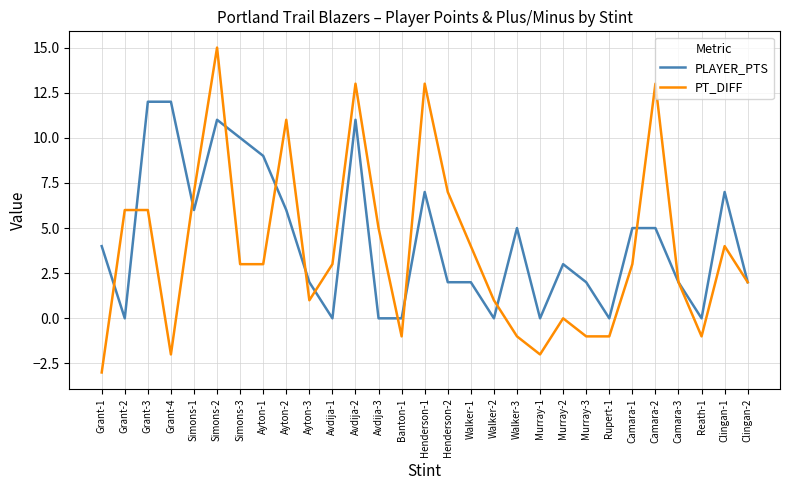

Is it true that PLAYER_PTS equals 12 at Grant-4?

True